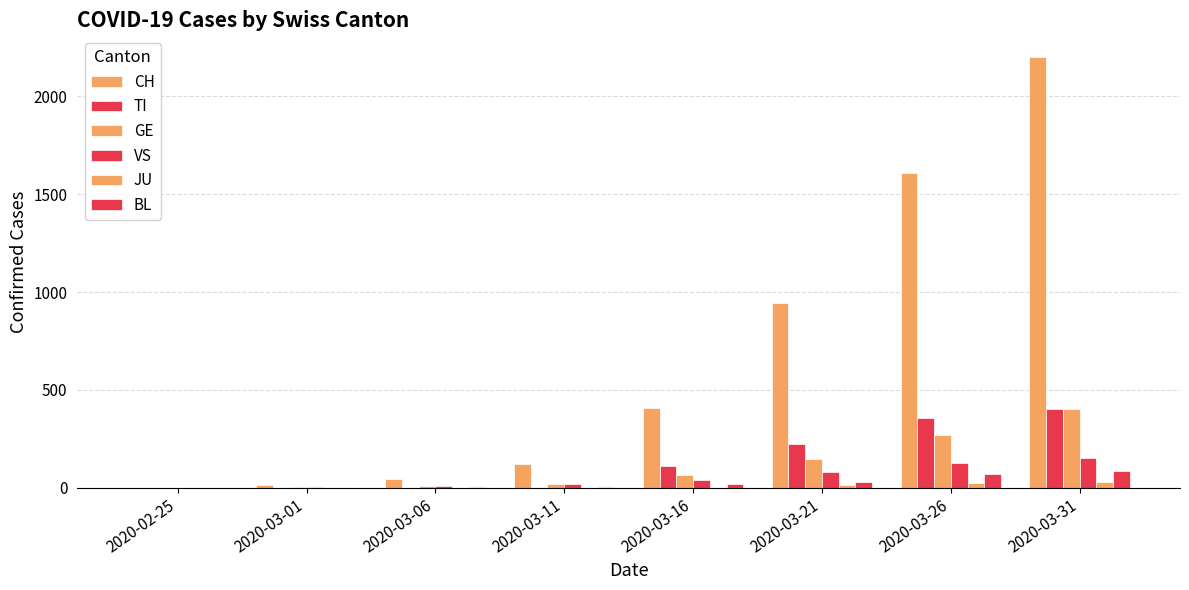

Count the number of categories in the chart.

8